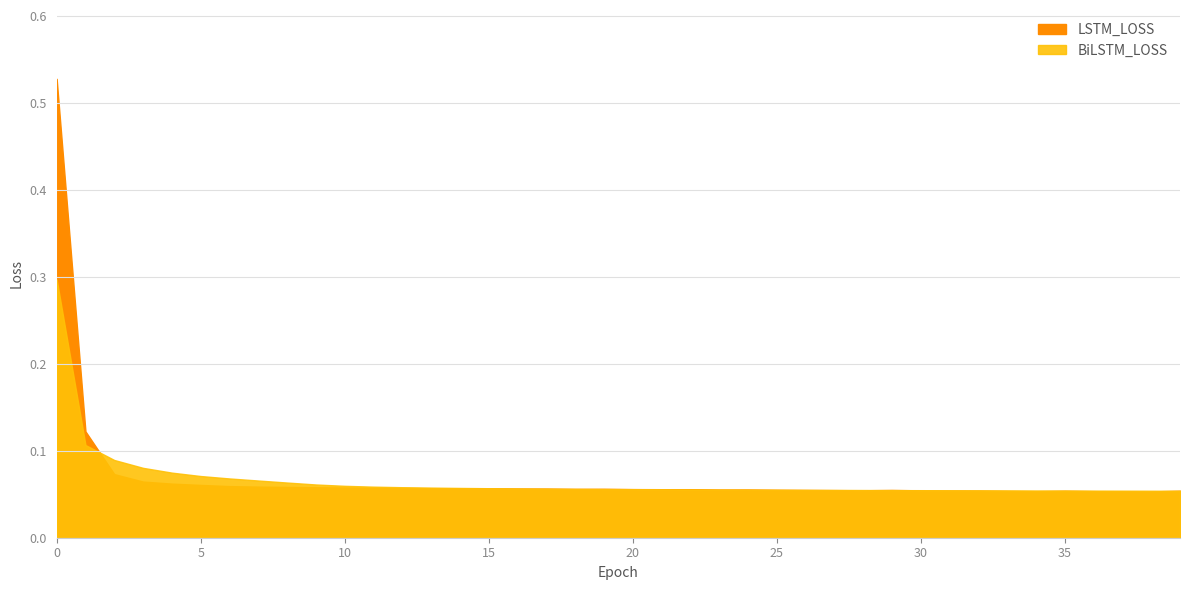

Rank the series by their average value, from lowest to highest.

BiLSTM_LOSS, LSTM_LOSS